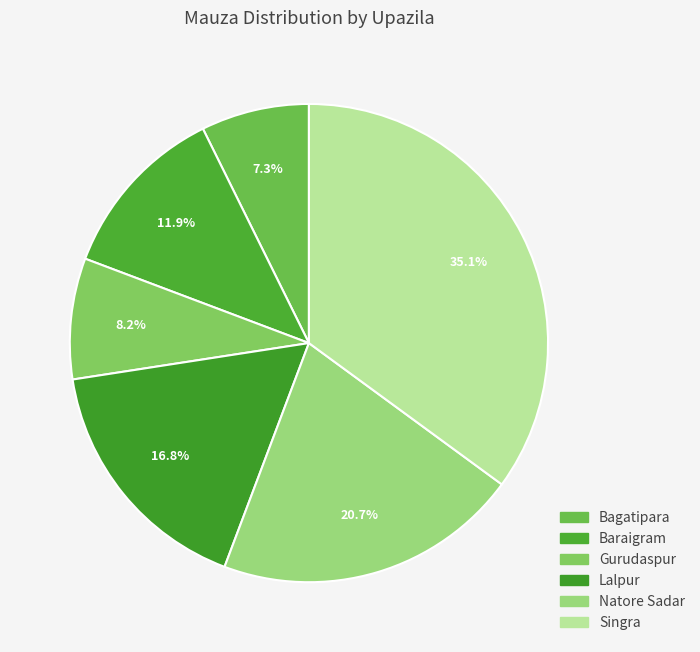

What percentage do Lalpur and Bagatipara together represent?

24.1%